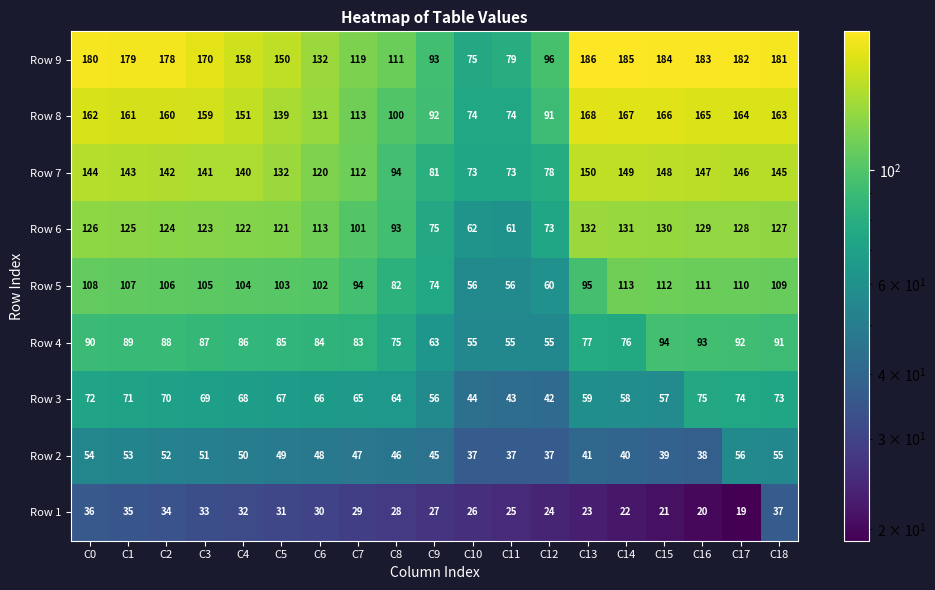

Which series has the largest total across all categories?

Row 9